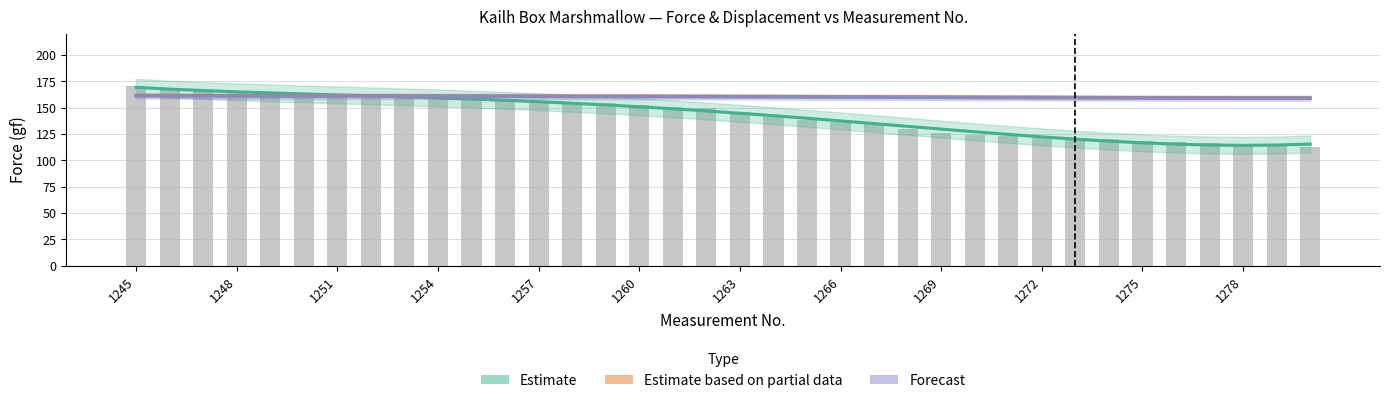

True or false: Estimate (Force smooth) has a value of 109.3 at 1248.

False